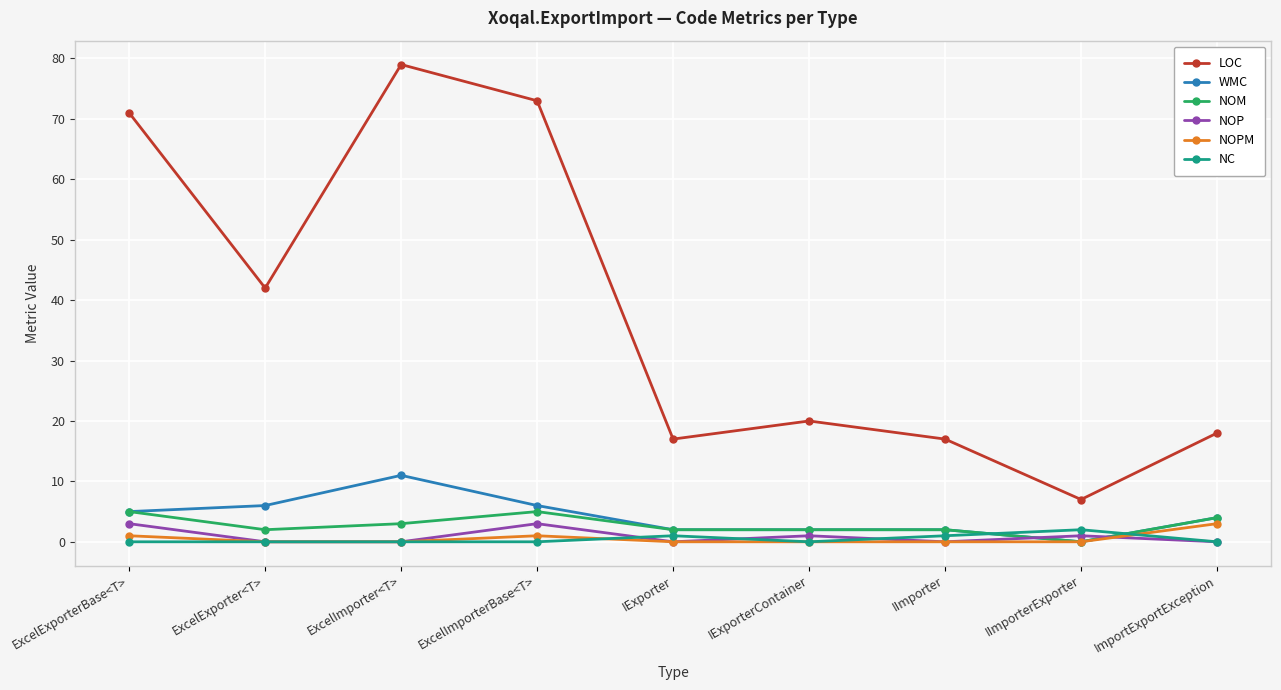

What is the average value of the LOC series?

38